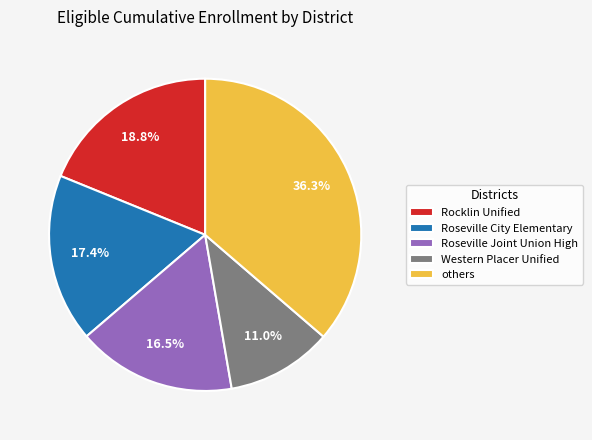

Count the number of slices in the pie.

5